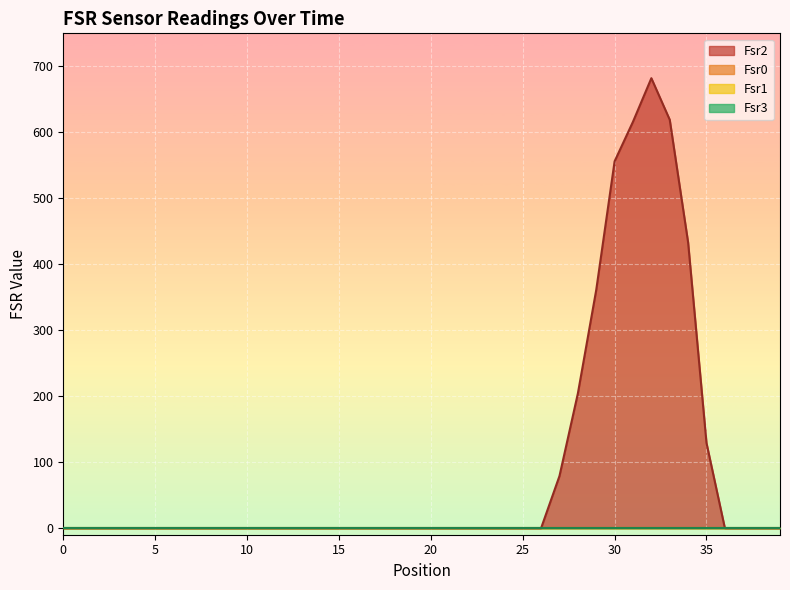

What is the sum of the Fsr2 values at 35 and 6?

129